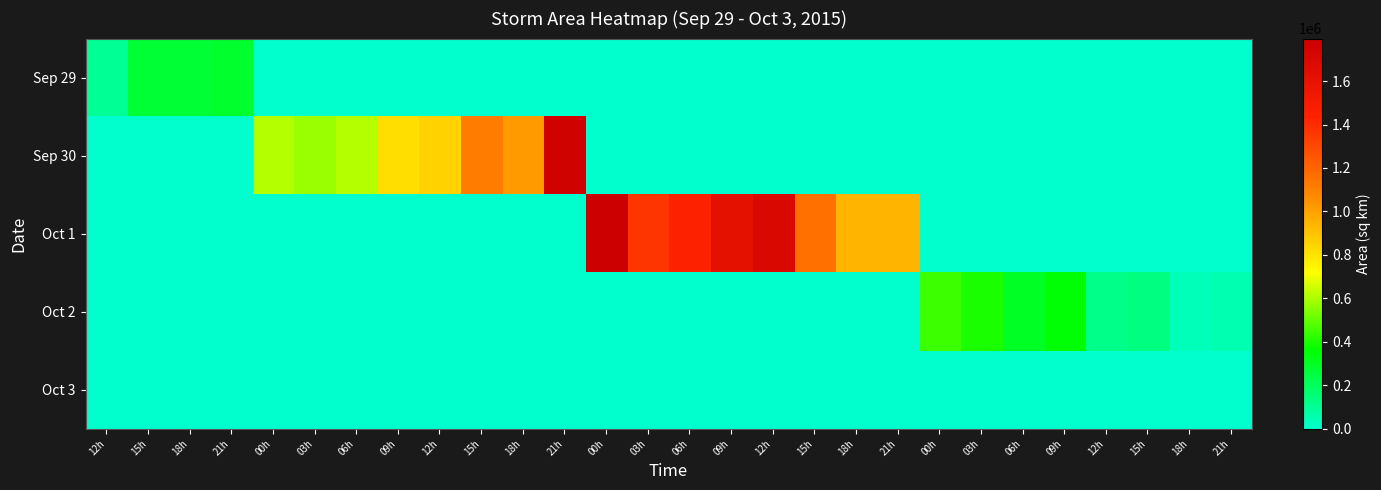

At how many categories does at least one series exceed 1155312?

7